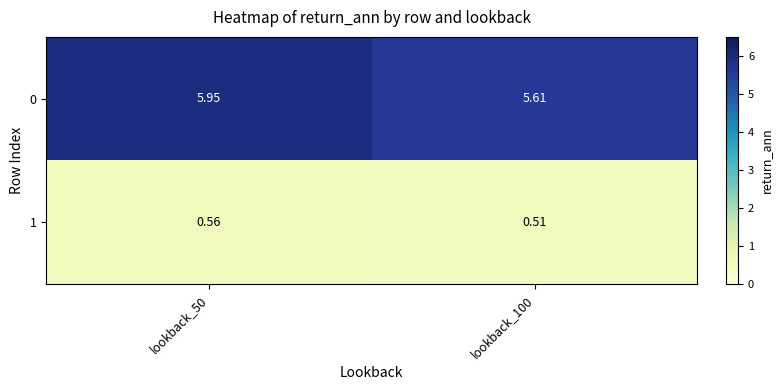

Is the value of 1 at lookback_100 greater than the value of 0 at lookback_50?

No